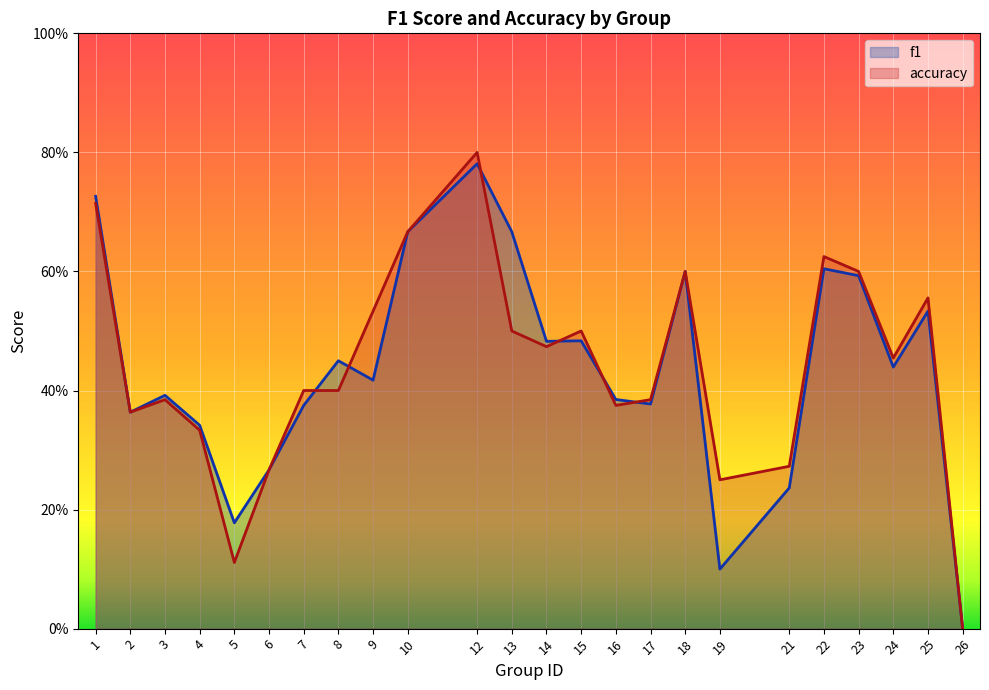

How many interior local valleys does the f1 series have?

7